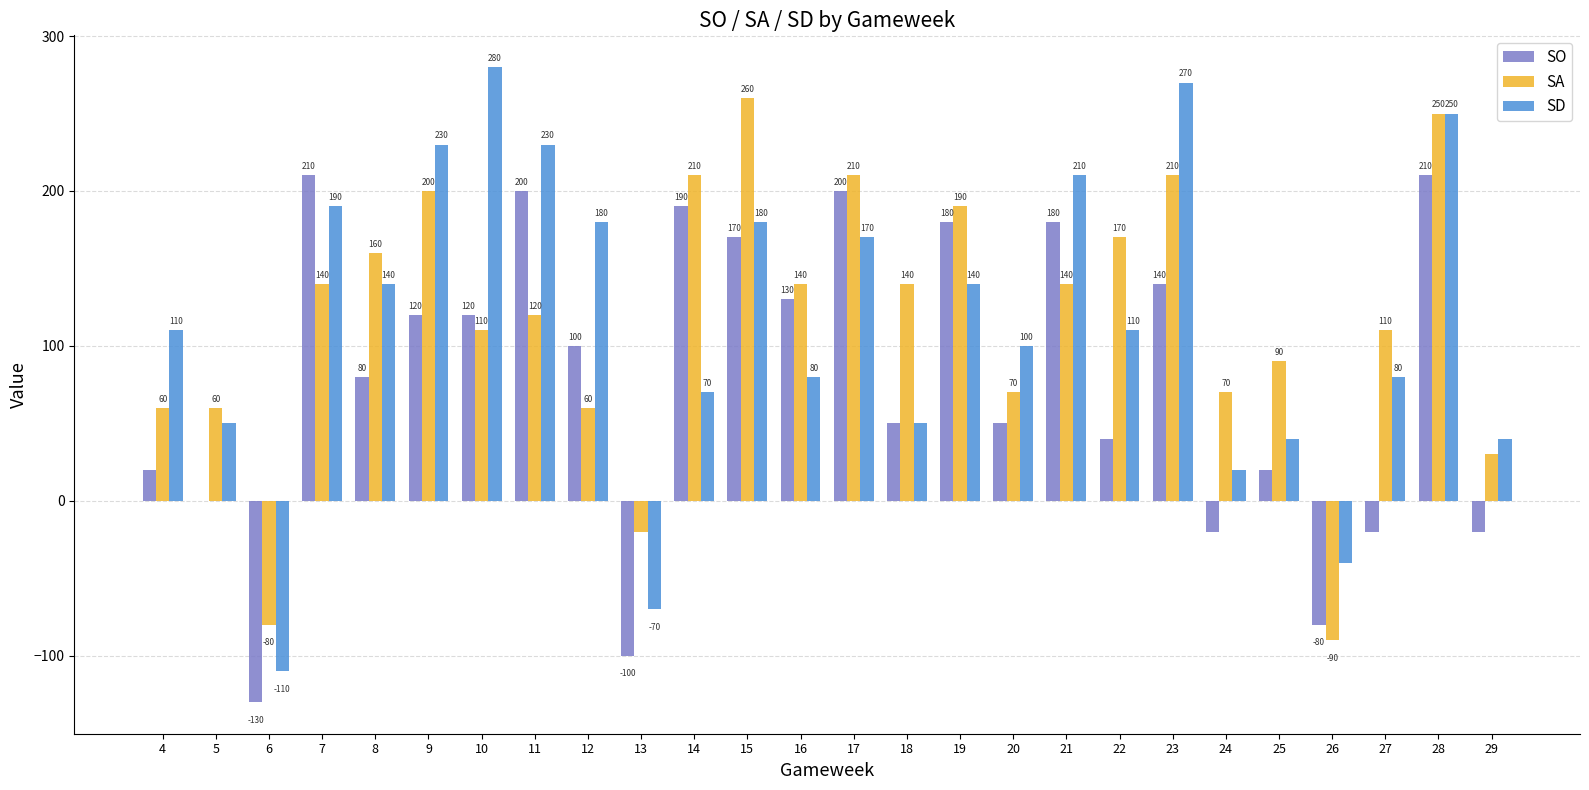

Reading left to right, list all the values displayed in this chart.

SO: 4=20	5=0	6=-130	7=210	8=80	9=120	10=120	11=200	12=100	13=-100	14=190	15=170	16=130	17=200	18=50	19=180	20=50	21=180	22=40	23=140	24=-20	25=20	26=-80	27=-20	28=210	29=-20
SA: 4=60	5=60	6=-80	7=140	8=160	9=200	10=110	11=120	12=60	13=-20	14=210	15=260	16=140	17=210	18=140	19=190	20=70	21=140	22=170	23=210	24=70	25=90	26=-90	27=110	28=250	29=30
SD: 4=110	5=50	6=-110	7=190	8=140	9=230	10=280	11=230	12=180	13=-70	14=70	15=180	16=80	17=170	18=50	19=140	20=100	21=210	22=110	23=270	24=20	25=40	26=-40	27=80	28=250	29=40